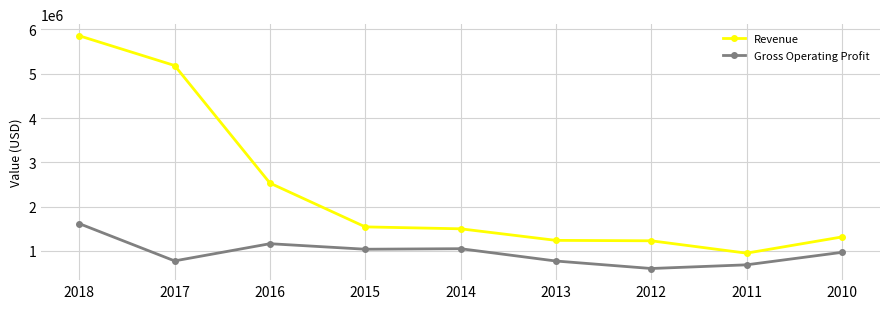

What is the minimum value for Gross Operating Profit?

604062